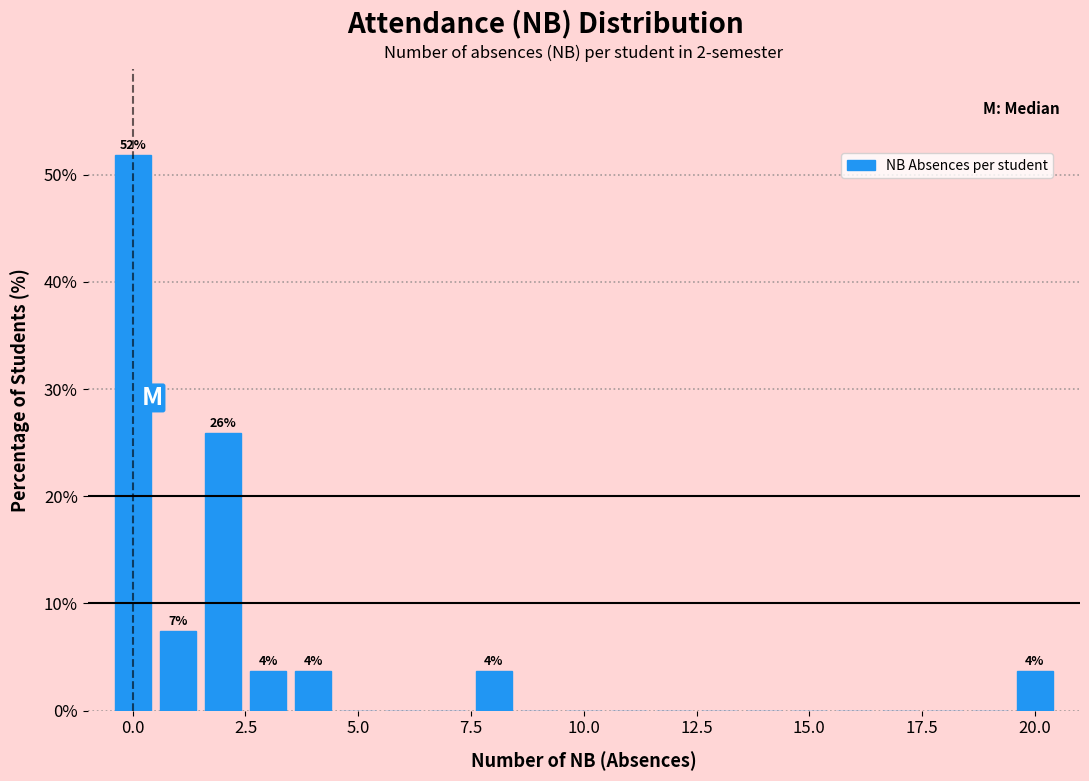

Read against the x-axis, roughly where is the centre of the tallest bar?

0.0